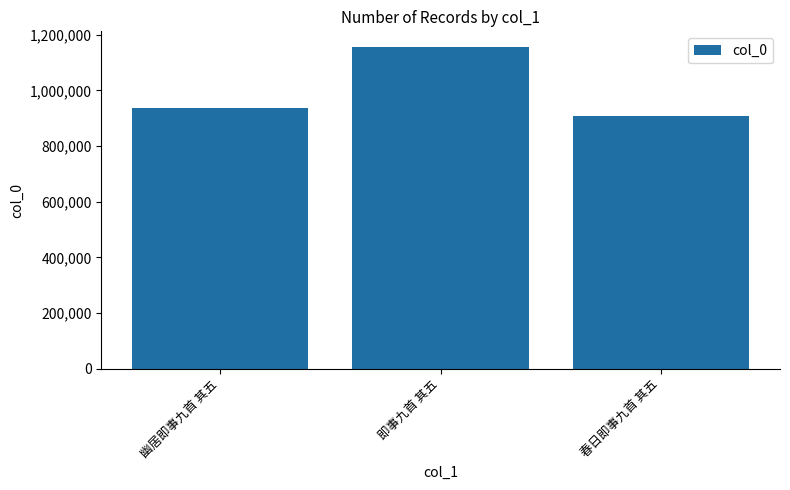

What is the label of the 1st bar from the right?

春日即事九首 其五